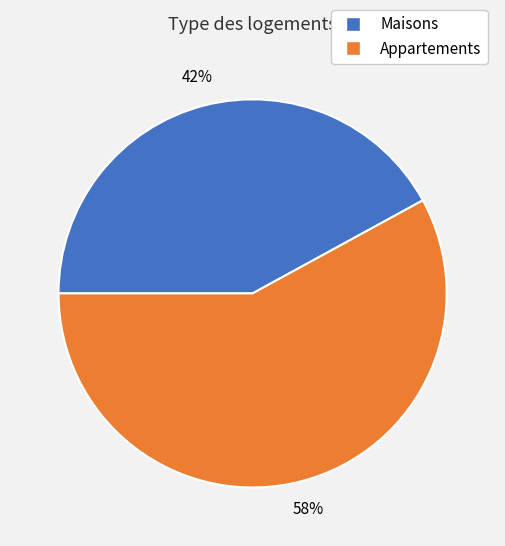

Is there a majority slice in this chart?

Yes